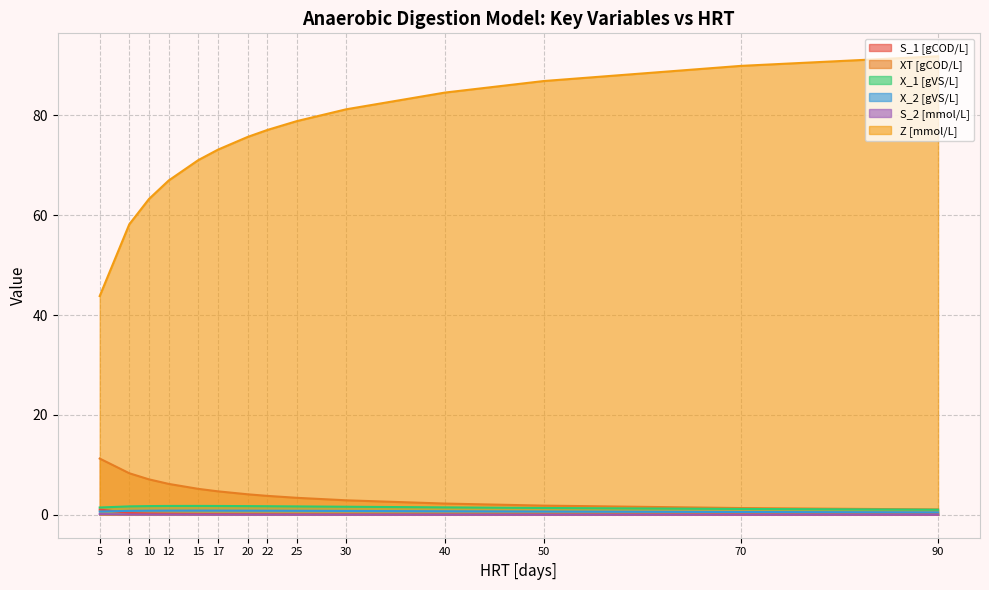

True or false: XT [gCOD/L] and S_2 [mmol/L] intersect in this chart.

False